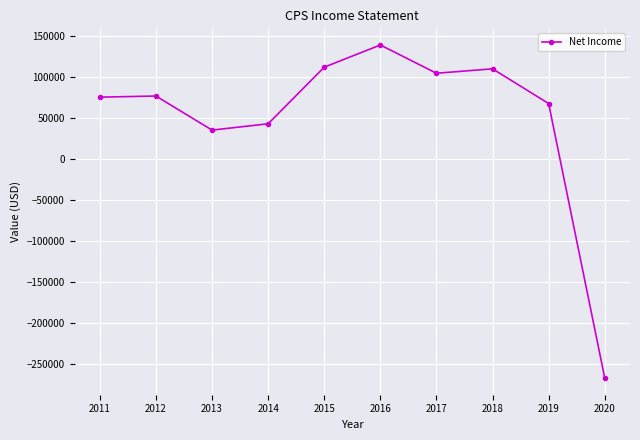

What is the change in value from 2013 to 2017?

+69400